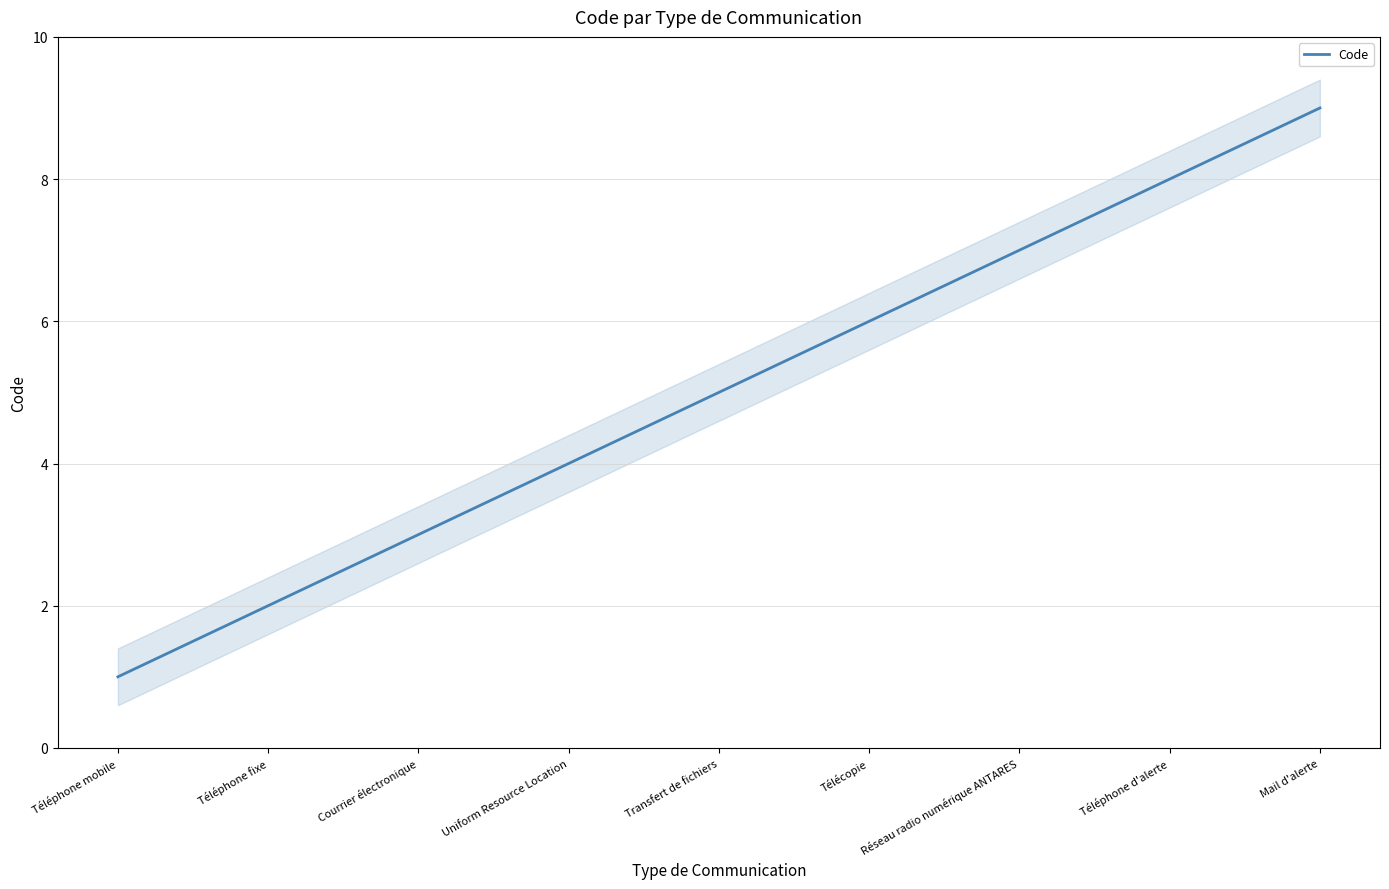

Where is the data nearest to the value 5?

Transfert de fichiers